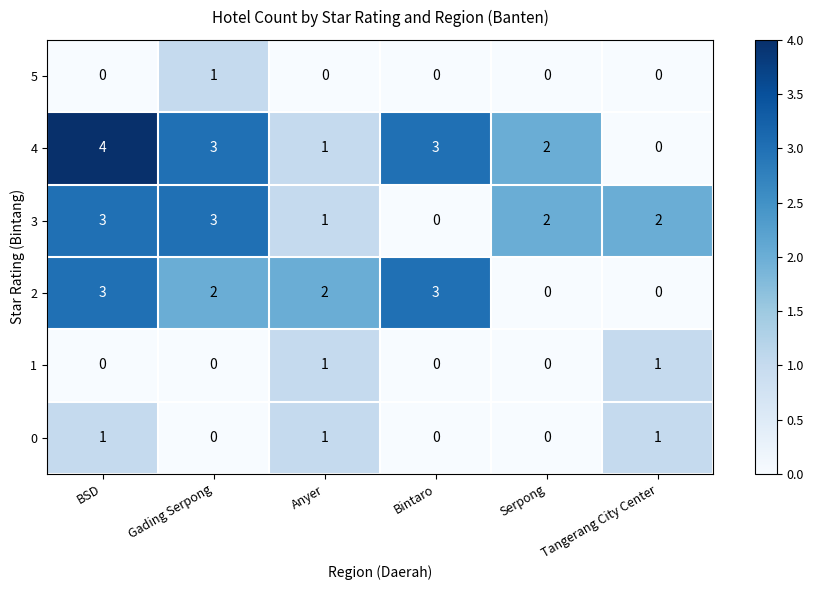

What is the total value across all series at BSD?

11